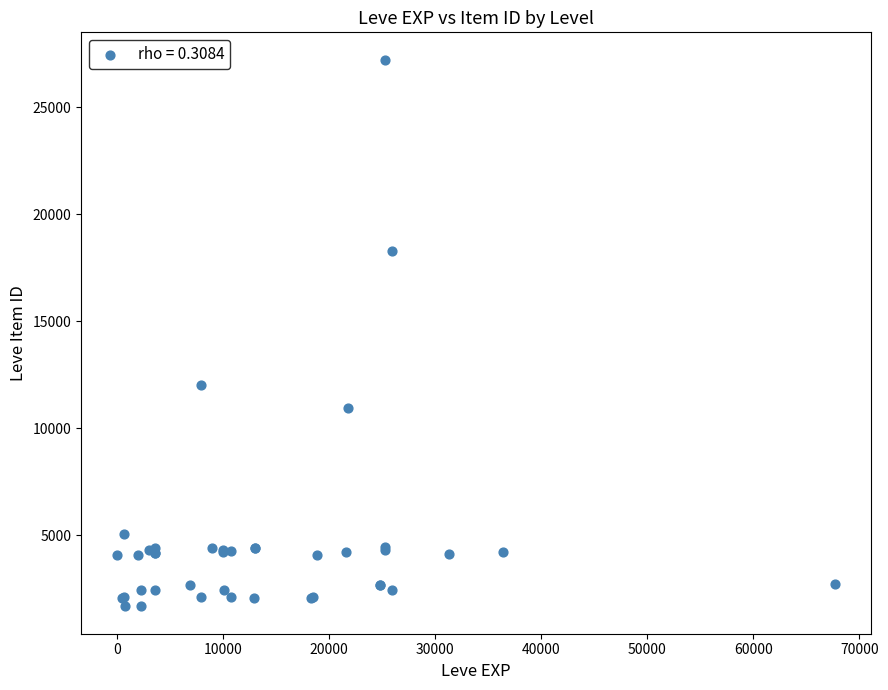

What Y value in the scatter plot is closest to 14448?

12018